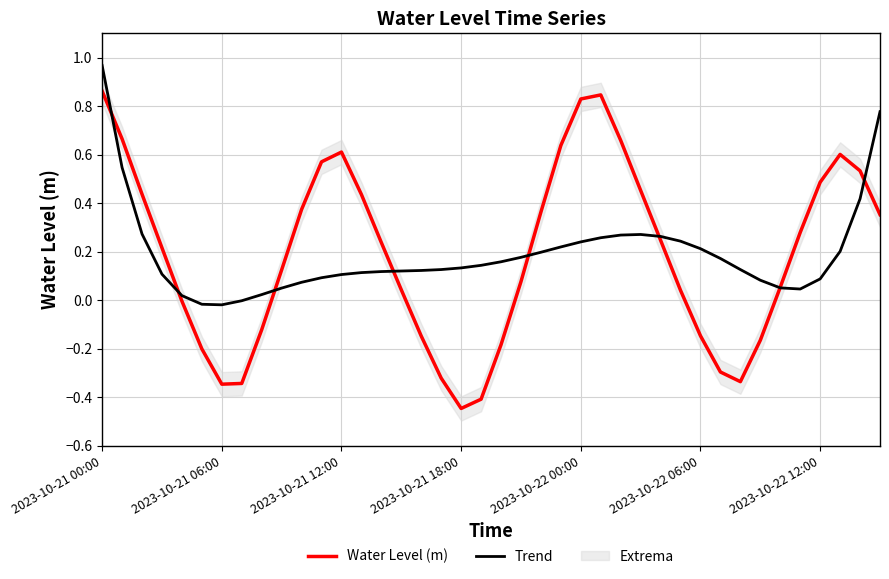

True or false: Trend has a value of 0.2 at 2023-10-22 06:00.

True